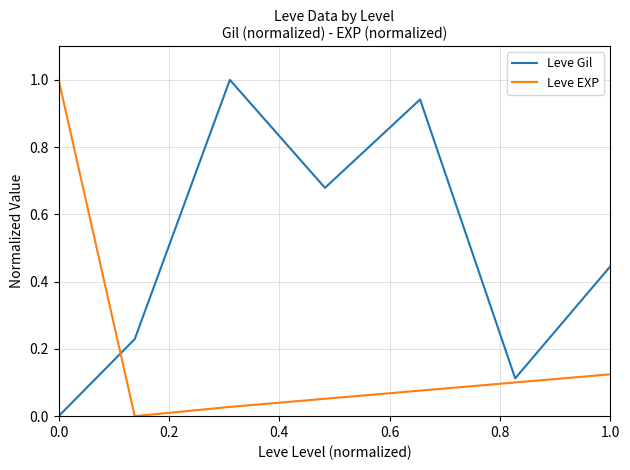

How many lines are shown in the chart?

2